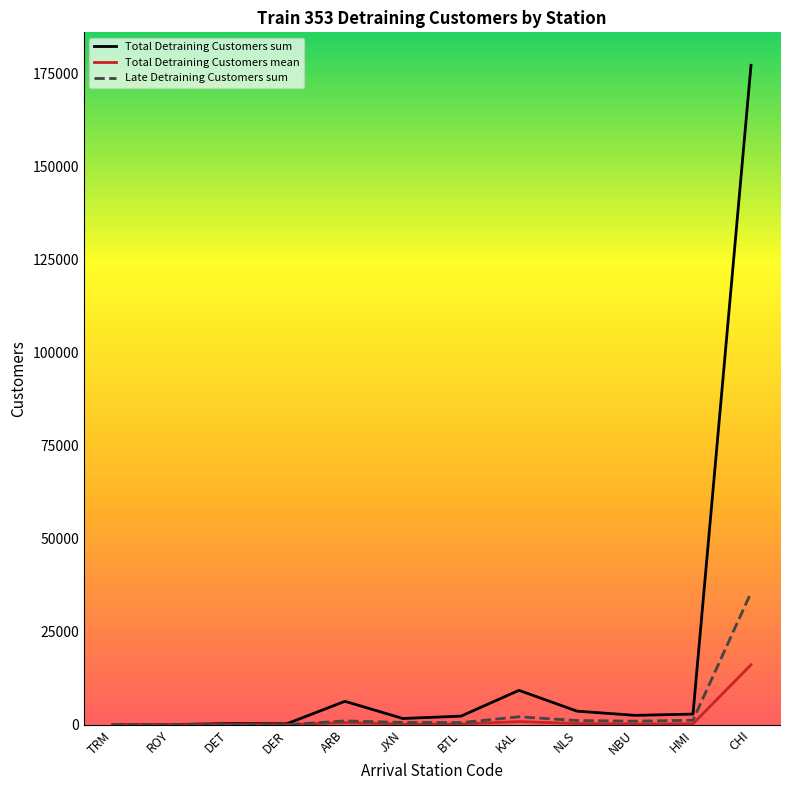

Which series has the largest range (max minus min)?

Total Detraining Customers sum